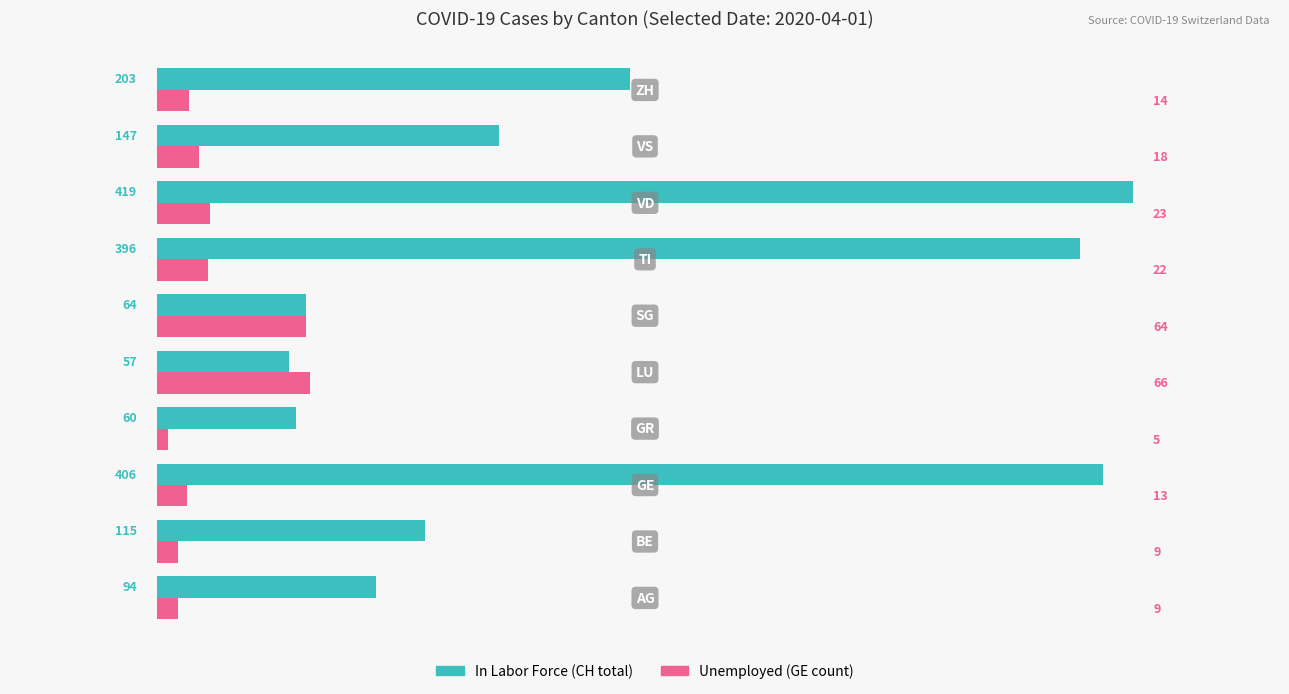

What is the difference between the maximum and minimum values in the In Labor Force (CH total) series?

362